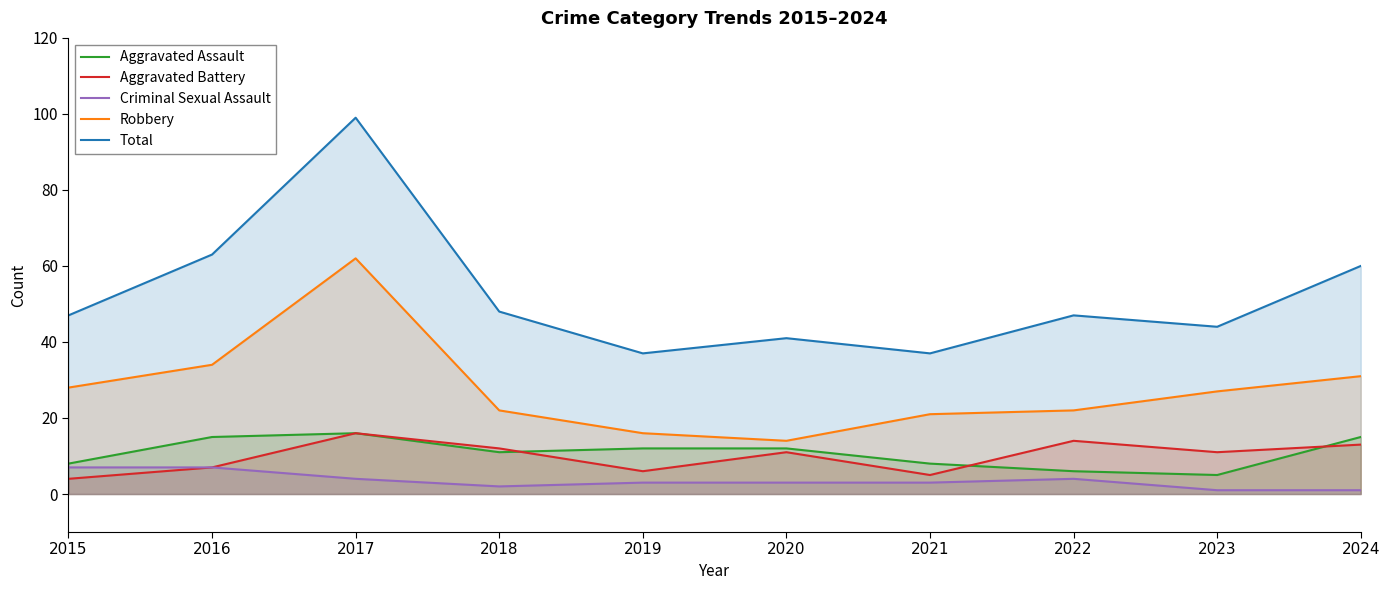

Where is Robbery nearest to the value 38?

2016